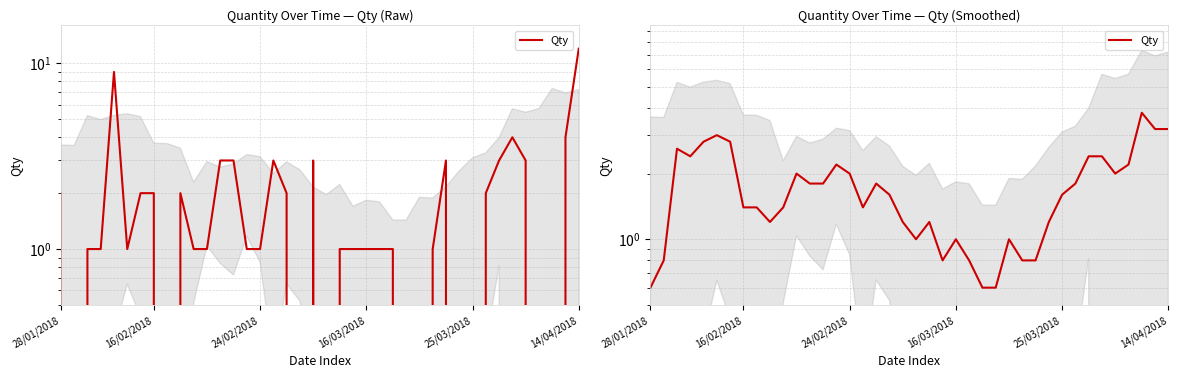

Reading left to right, list all the values displayed in this chart.

0.6	0.8	2.6	2.4	2.8	3.0	2.8	1.4	1.4	1.2	1.4	2.0	1.8	1.8	2.2	2.0	1.4	1.8	1.6	1.2	1.0	1.2	0.8	1.0	0.8	0.6	0.6	1.0	0.8	0.8	1.2	1.6	1.8	2.4	2.4	2.0	2.2	3.8	3.2	3.2